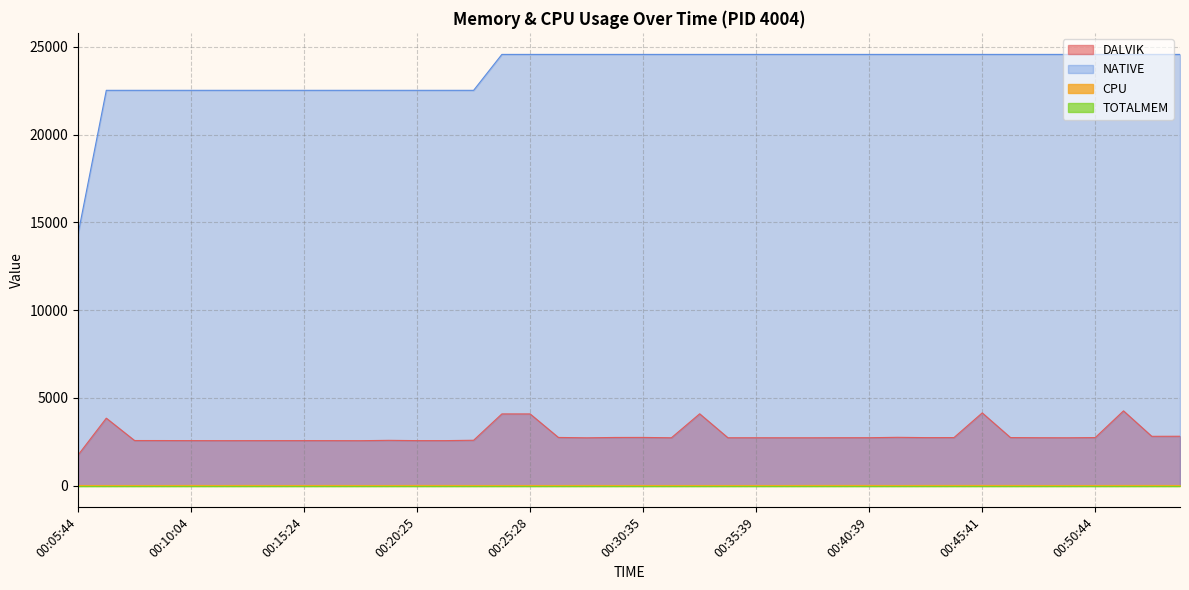

Which series has the largest total across all categories?

NATIVE